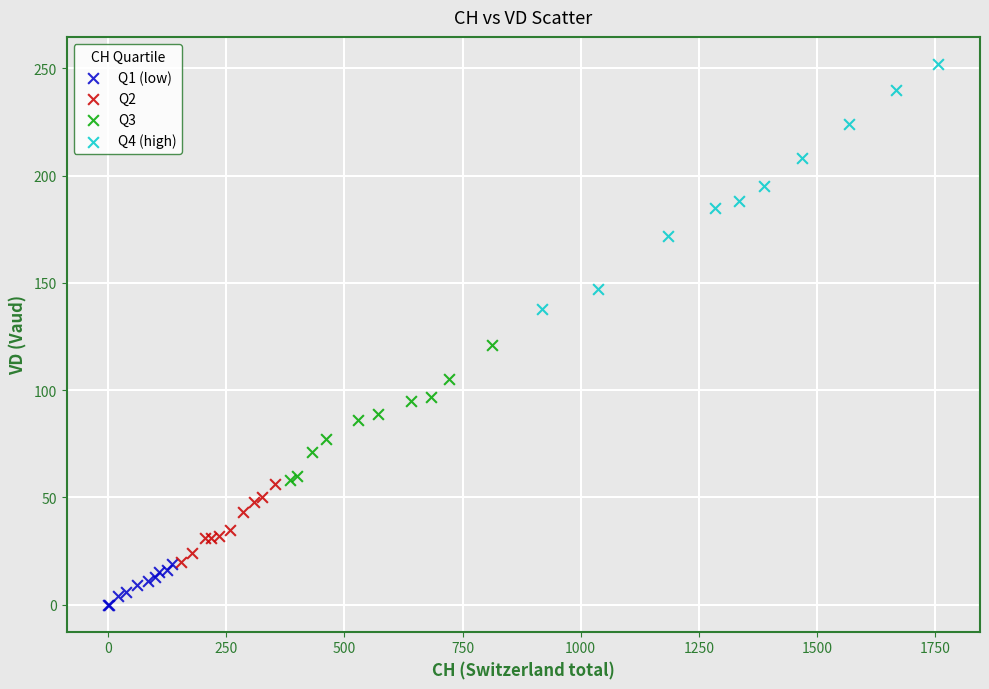

Which series has the widest spread of Y values?

Q4 (high)